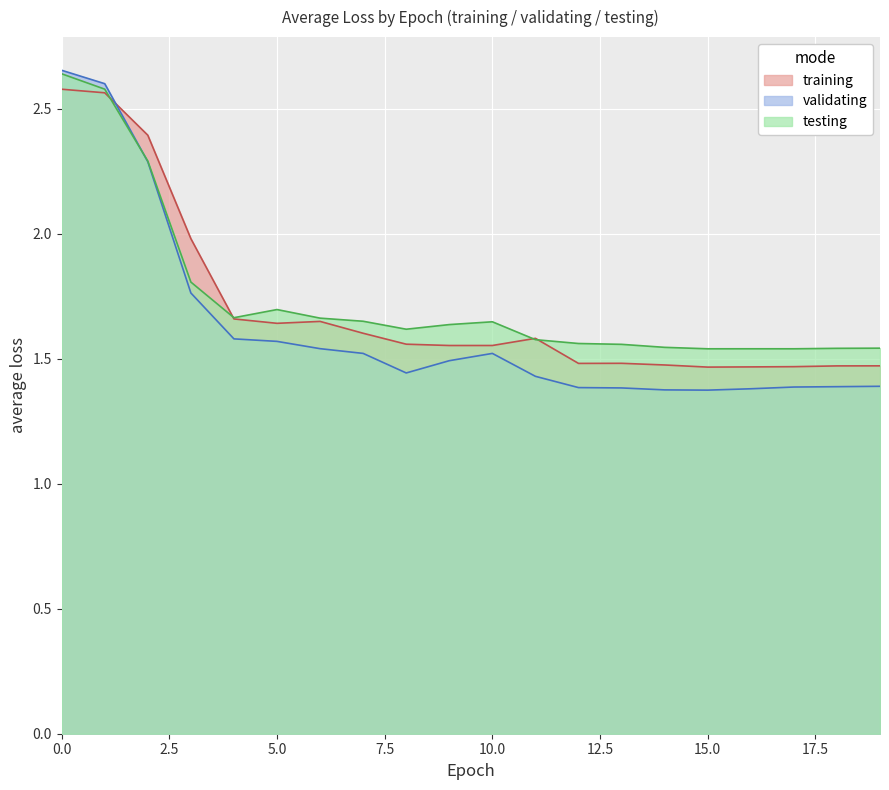

Which series ends up on top after the final intersection of testing and training?

testing